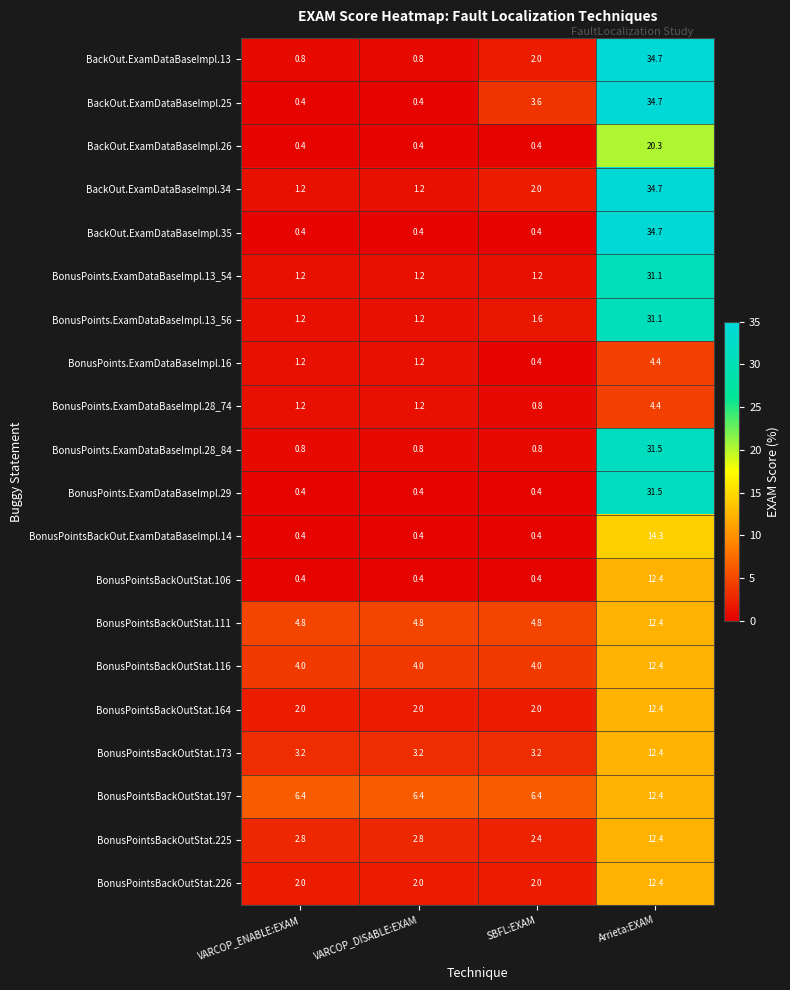

At which category is the sum across all series the highest?

Arrieta:EXAM